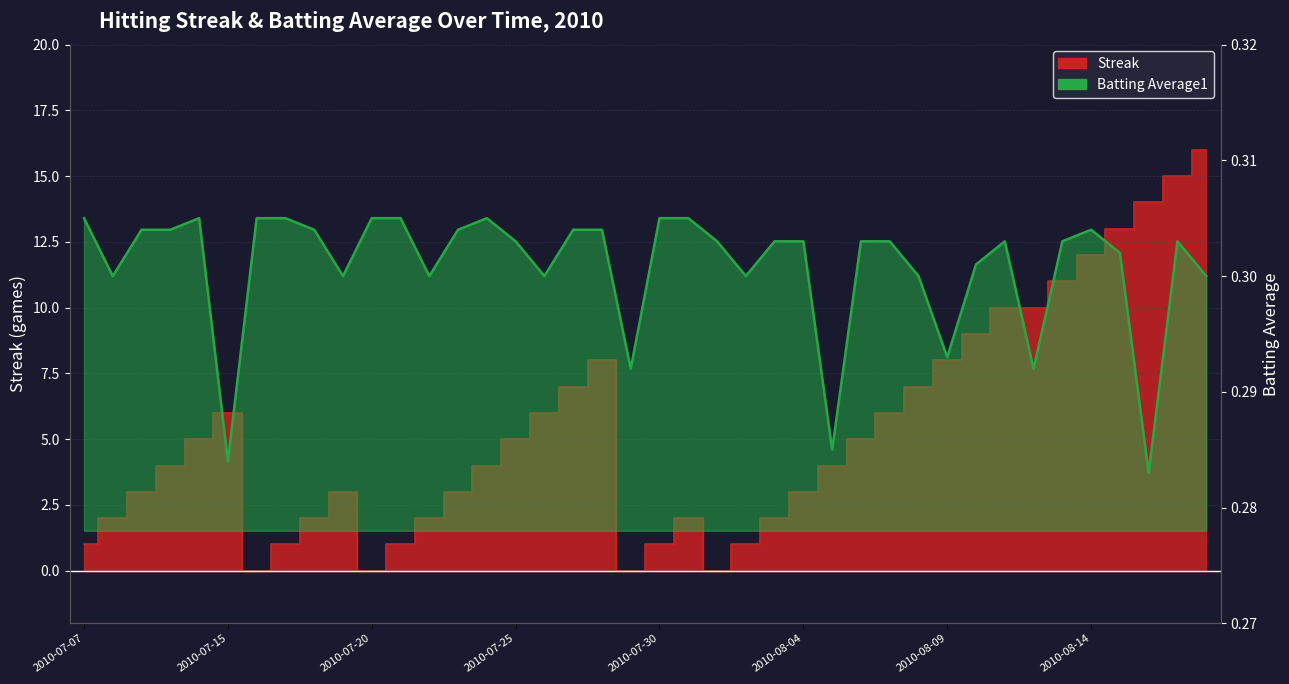

Where is the first local maximum for Batting Average1?

2010-07-11